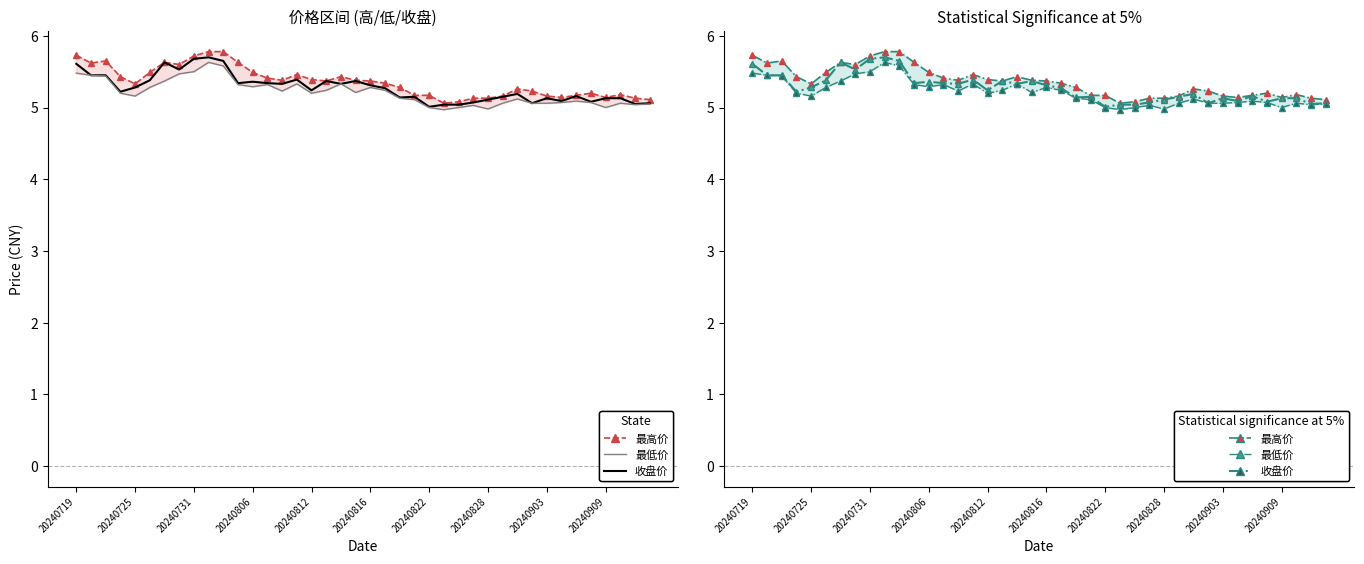

List the series in order of their overall mean, highest first.

最高价, 收盘价, 最低价